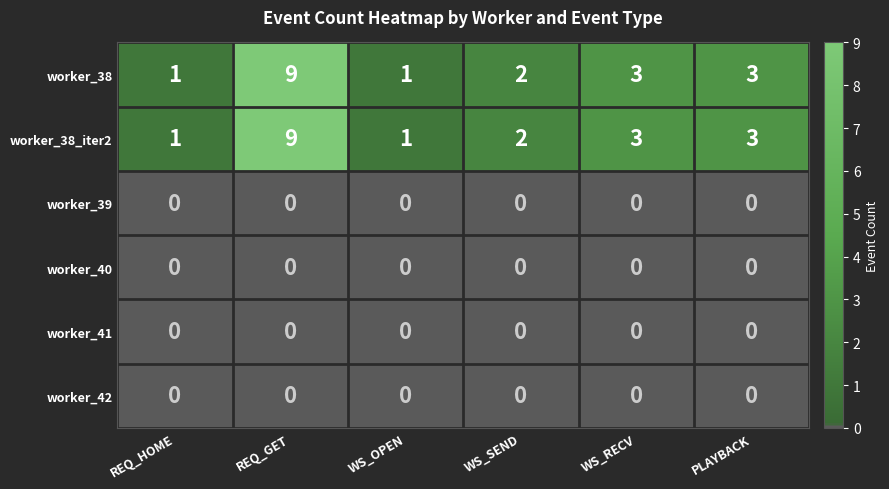

How many series are shown in this chart?

6